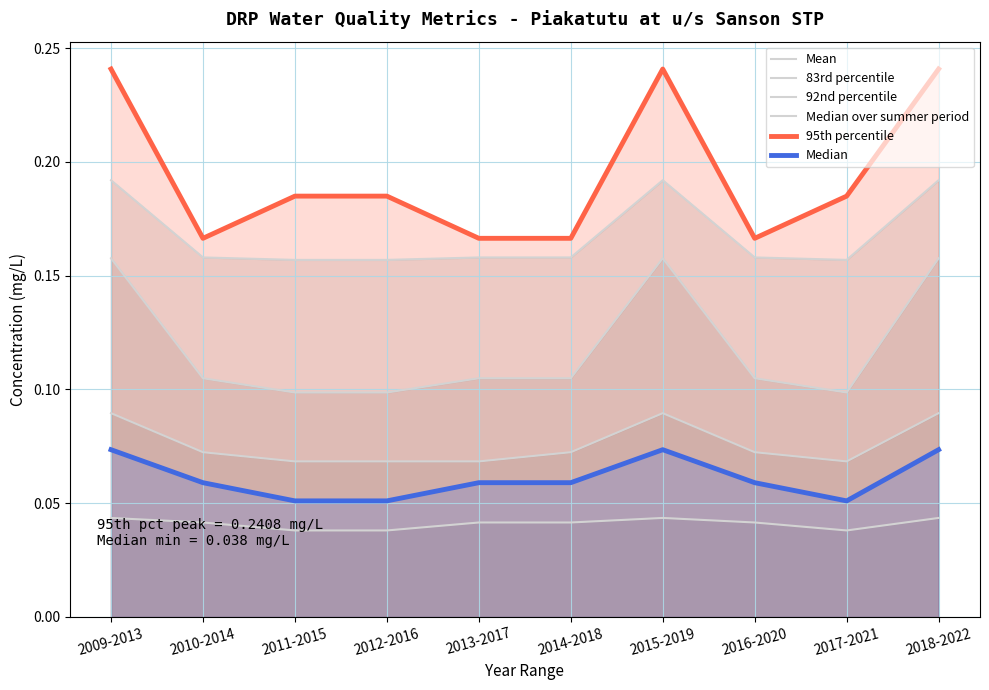

What is the label of the 6th point from the right?

2013-2017